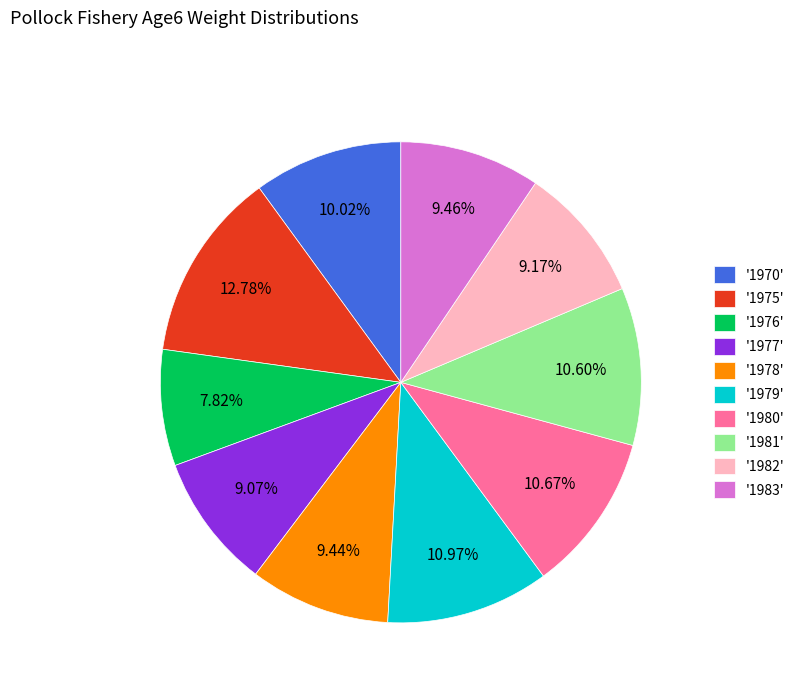

Which slice is the smallest?

'1976'